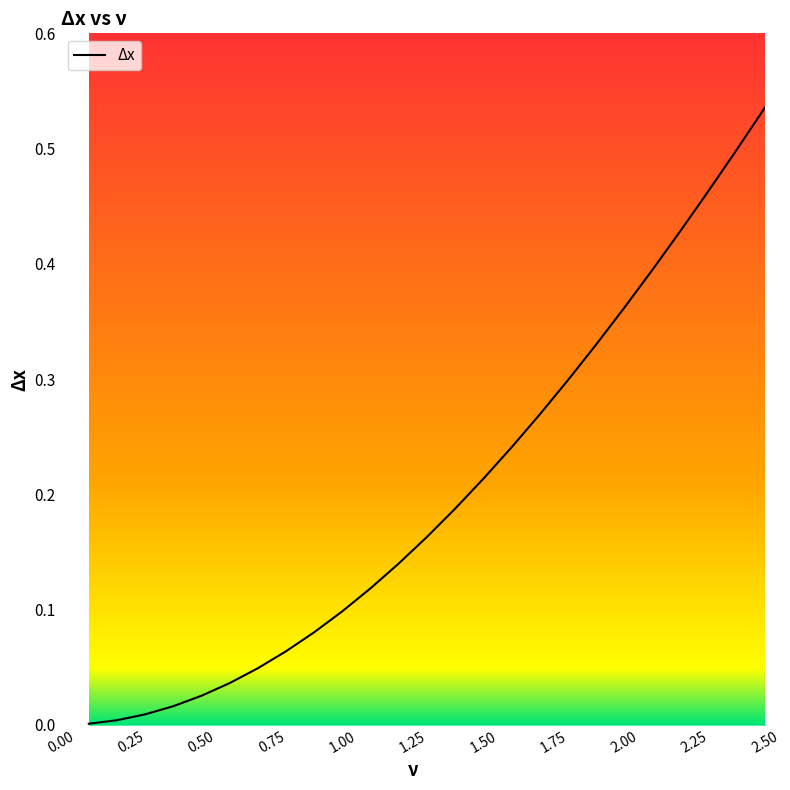

Is this an area chart (filled region under the line)?

No